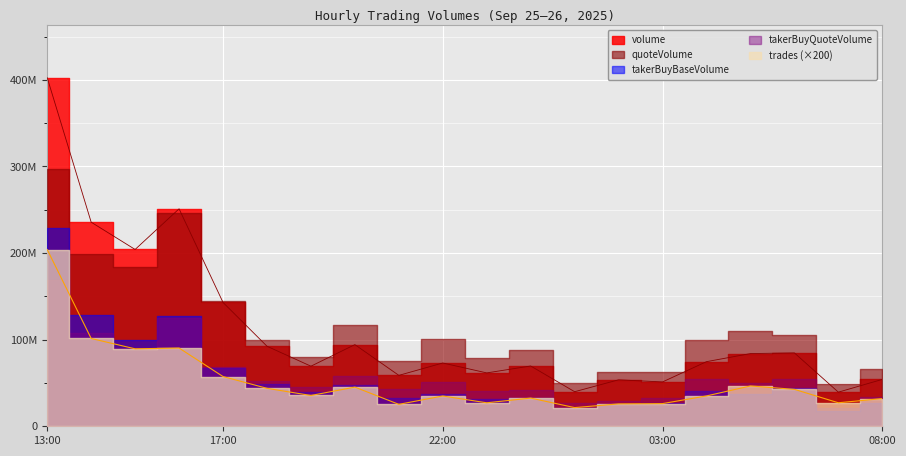

What is the difference between the trades values at 16:00 and 13:00?

568548.0